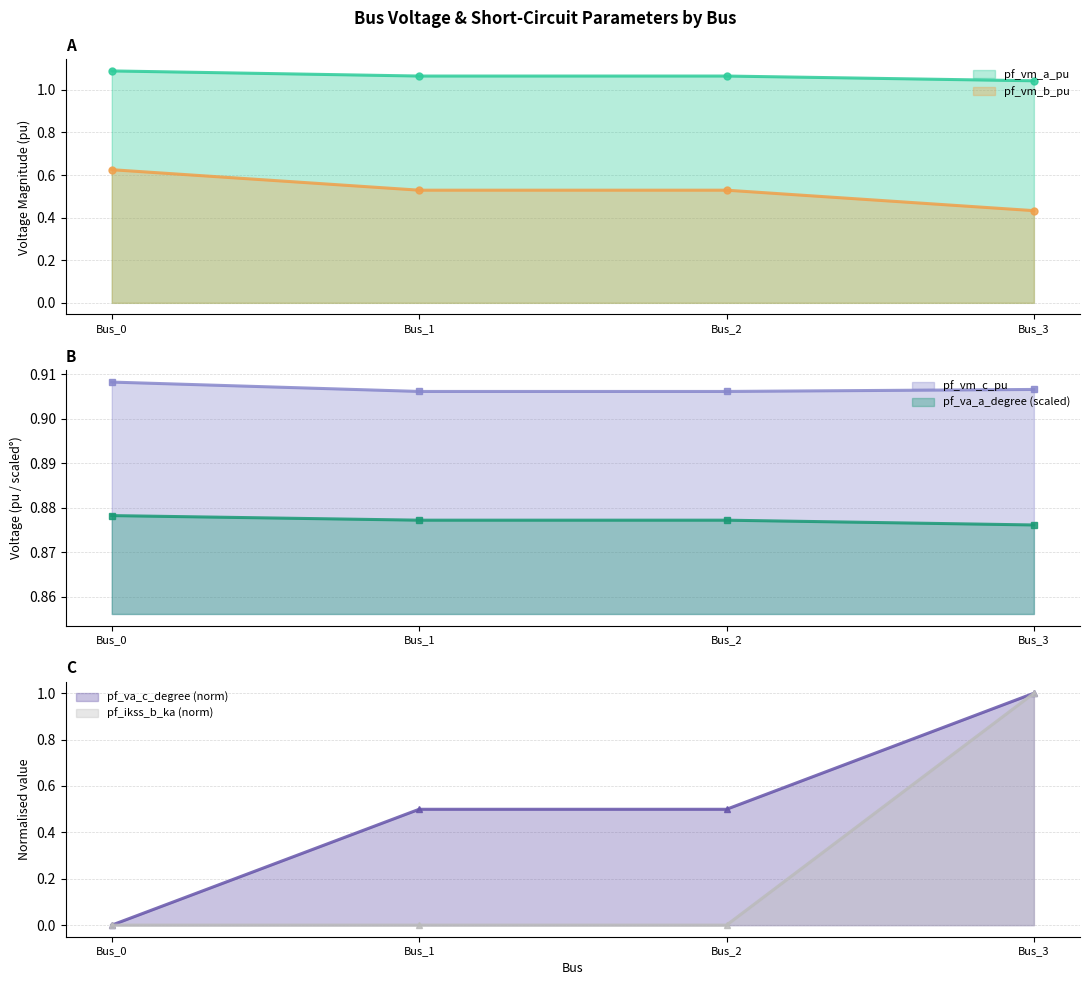

Is it true that pf_va_c_degree equals 0.5 at Bus_0?

False